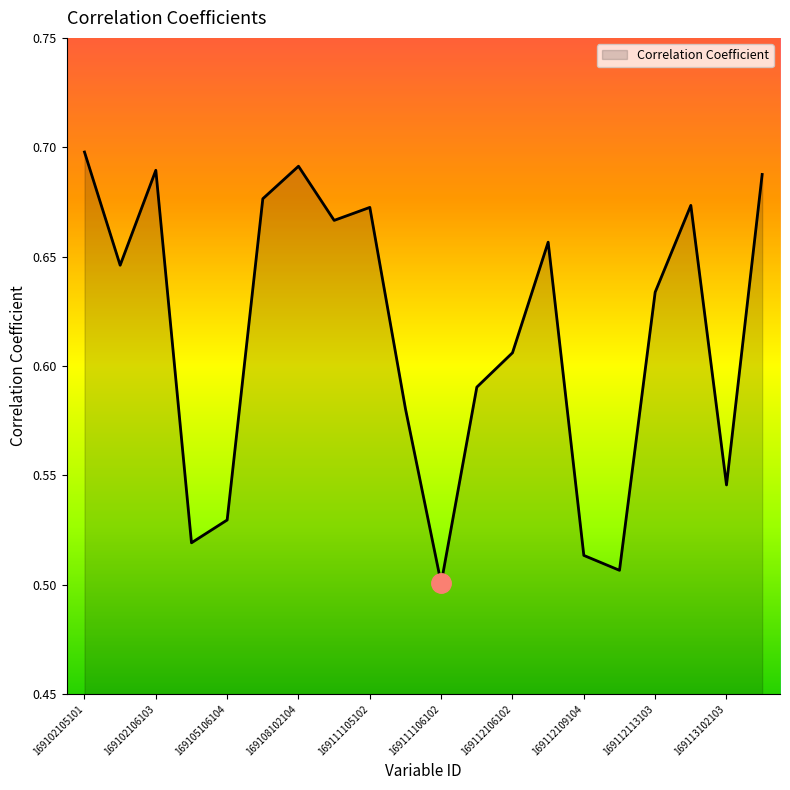

Reading right to left, list all the values displayed in this chart.

169113103101=0.7	169113102103=0.5	169113102102=0.7	169112113103=0.6	169112112101=0.5	169112109104=0.5	169112106104=0.7	169112106102=0.6	169112106101=0.6	169111106102=0.5	169111106101=0.6	169111105102=0.7	169111105101=0.7	169108102104=0.7	169105112103=0.7	169105106104=0.5	169102106104=0.5	169102106103=0.7	169102105103=0.6	169102105101=0.7